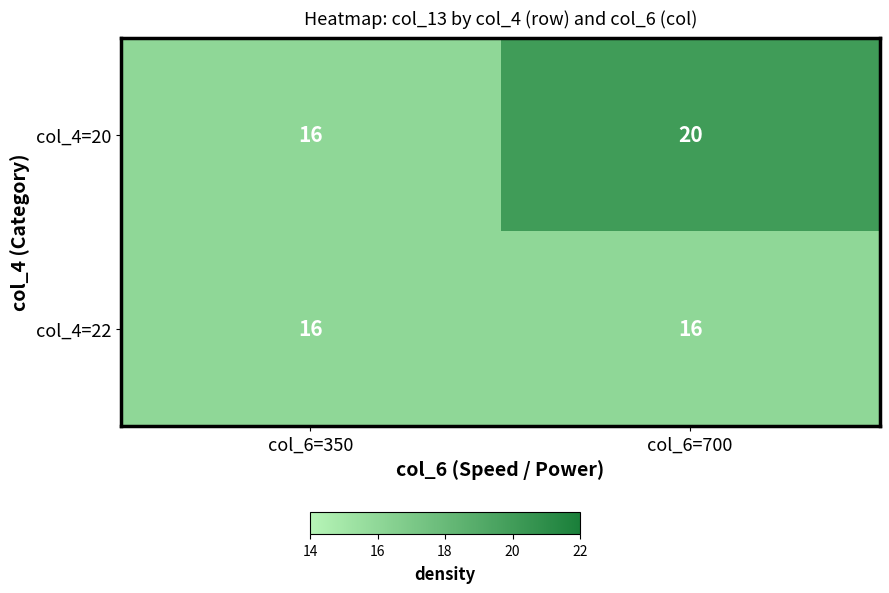

Which series has the widest spread of values?

col_4=20